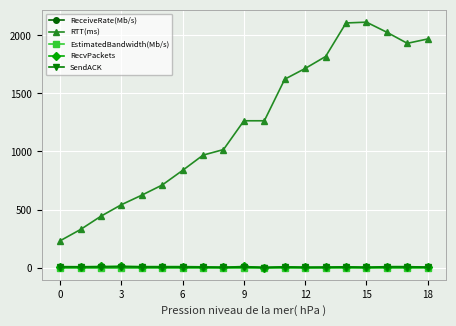

True or false: RTT(ms) and RecvPackets intersect in this chart.

False